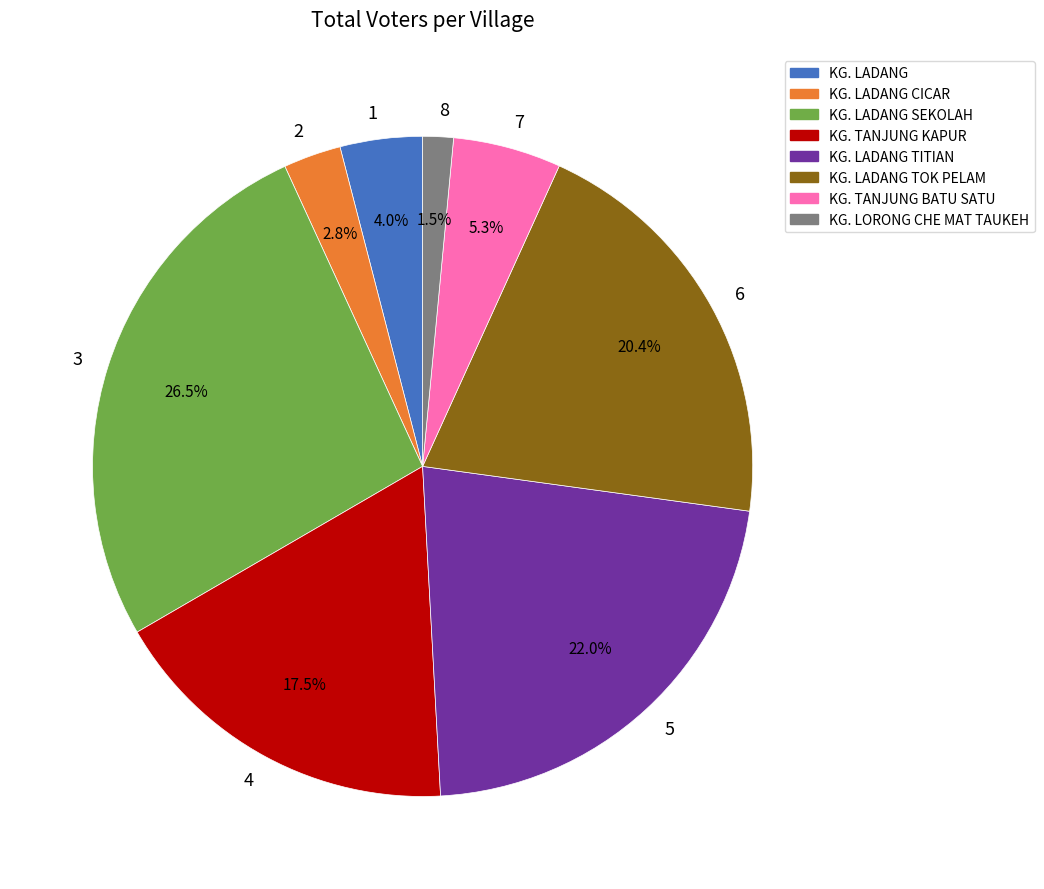

What is the smallest slice in the pie chart?

8